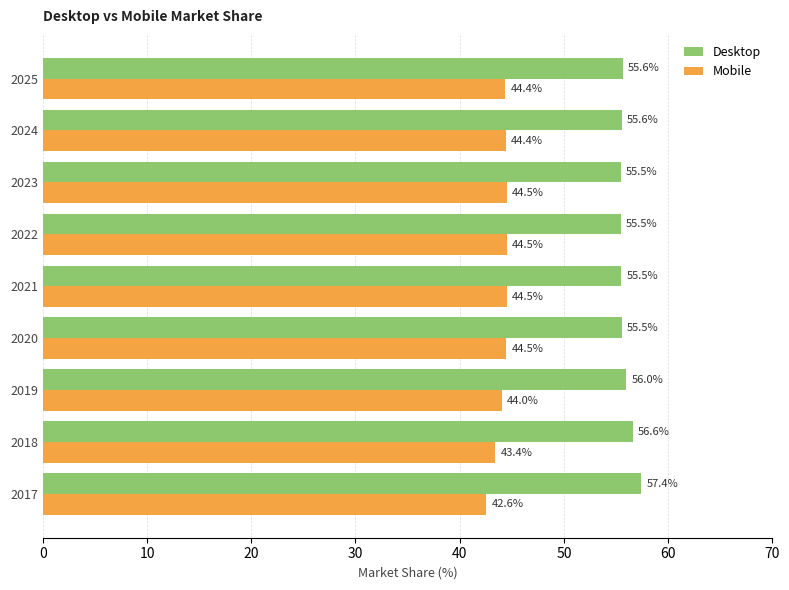

What are all the series names shown in the legend?

Desktop, Mobile